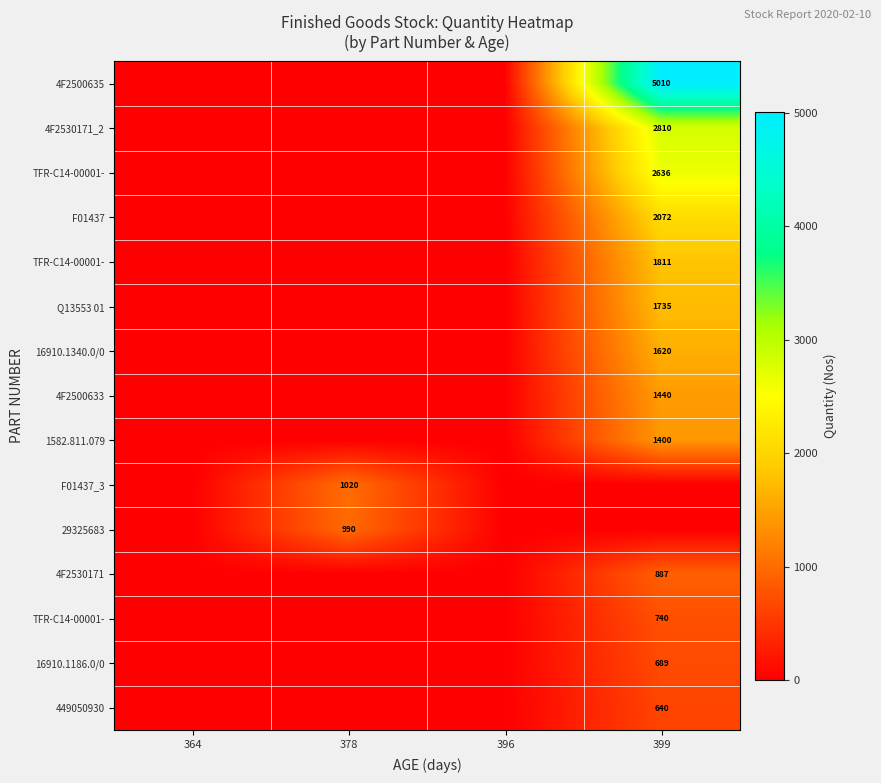

Between 396 and 378, which is larger?

396